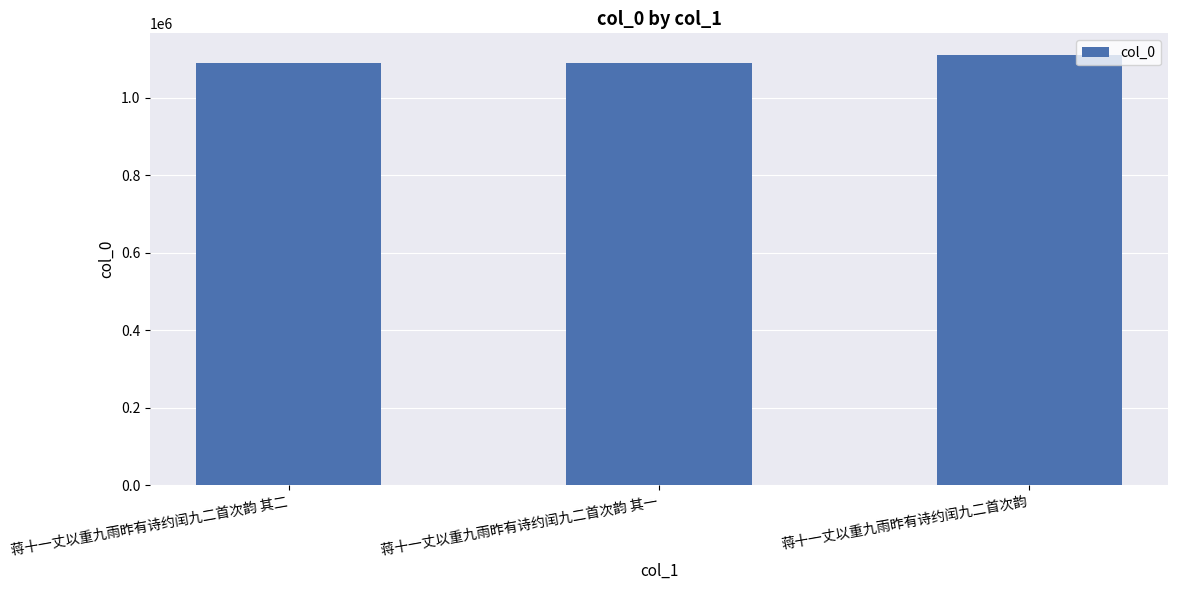

What is the ratio of the value at 蒋十一丈以重九雨昨有诗约闰九二首次韵 其一 to the value at 蒋十一丈以重九雨昨有诗约闰九二首次韵?

1.0